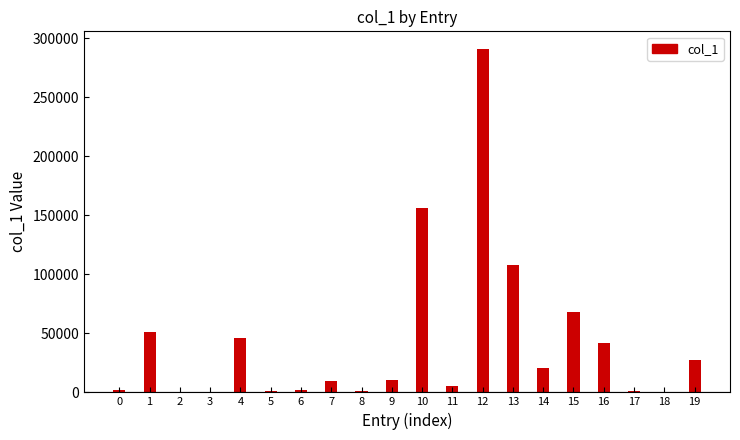

Are the bars grouped side by side (vs. stacked)?

No